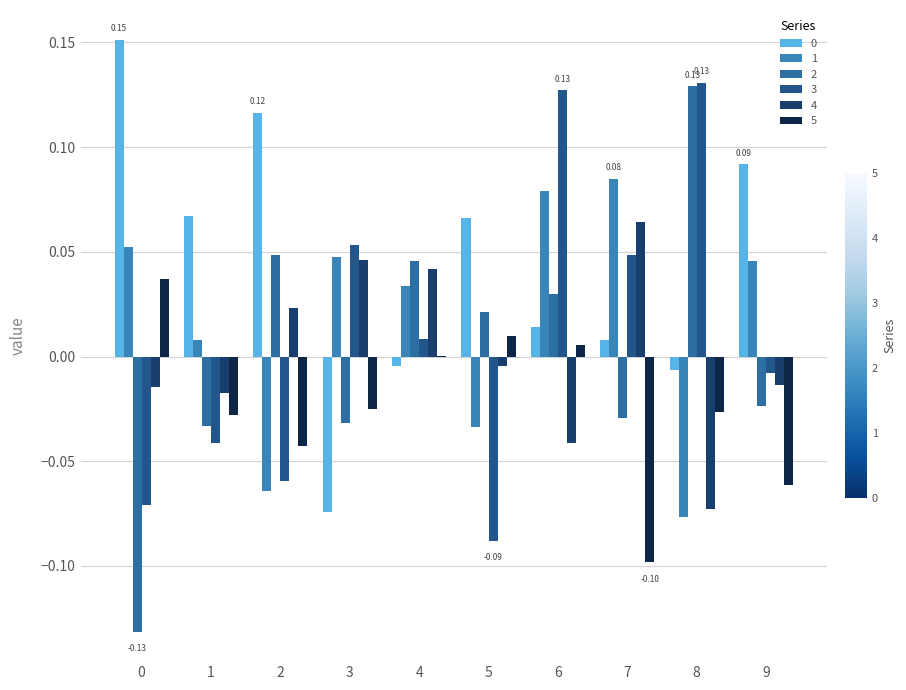

How many categories are shown in the chart?

10